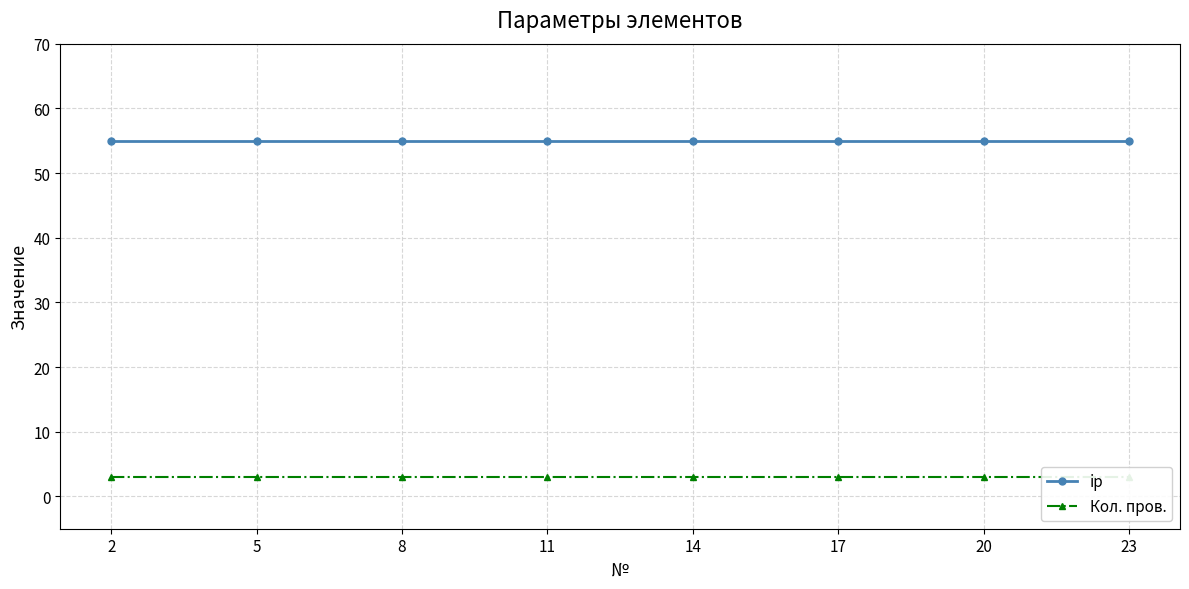

The value of ip at 20 is 55. True or false?

True